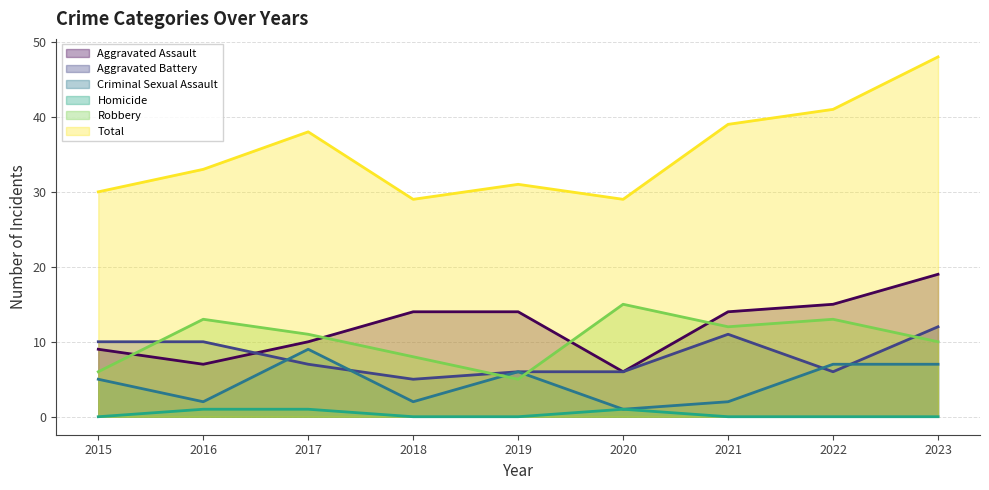

How many lines are shown in the chart?

6